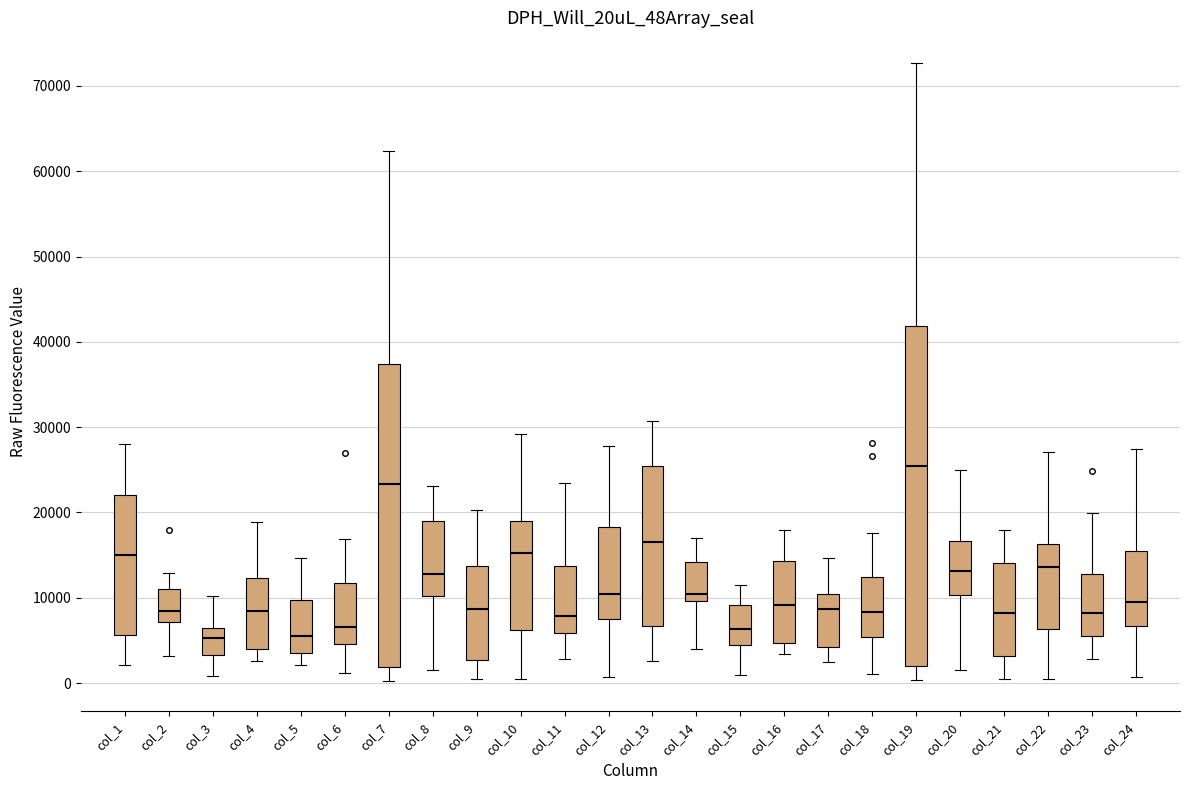

Where is the lower edge of the box for col_16 on the y-axis? The values are not printed on the chart, so give them approximately, as read against the axis.

5000